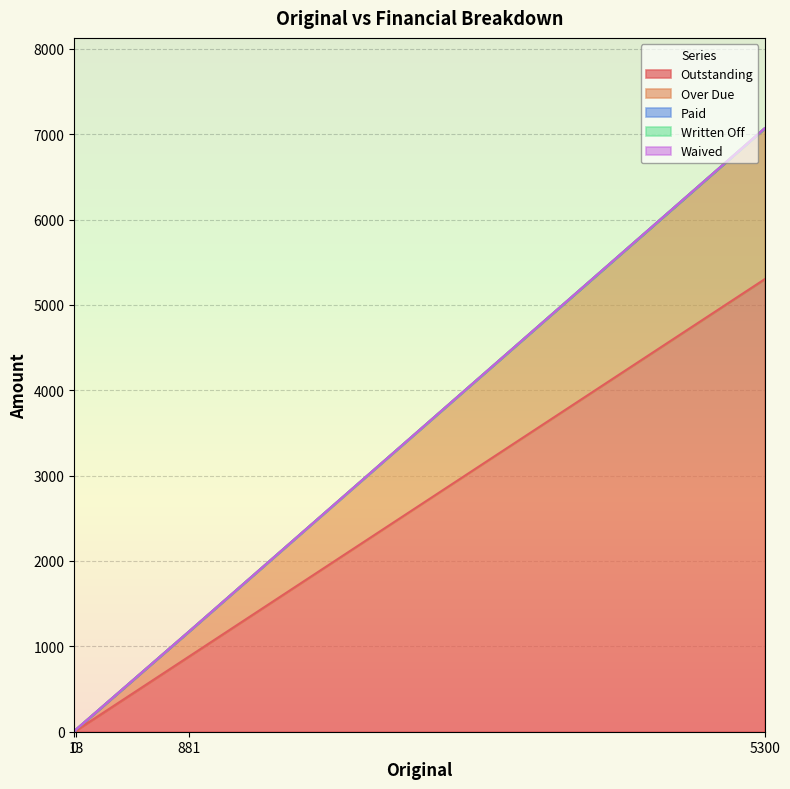

What value does the Outstanding series have at 881?

881.0